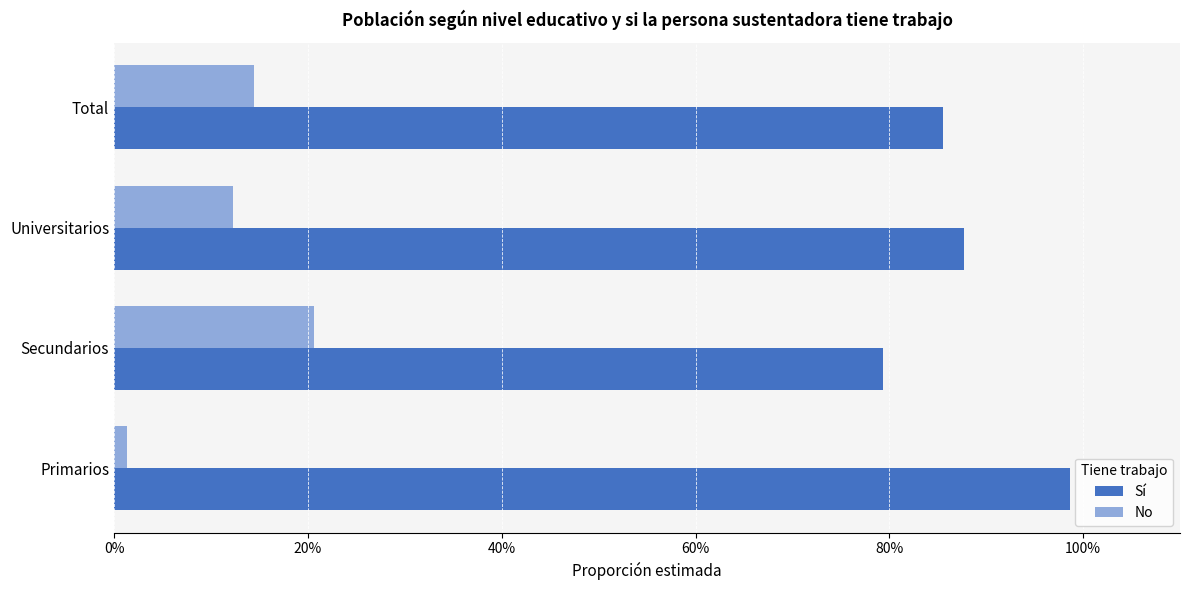

What are all the series names shown in the legend?

Sí, No